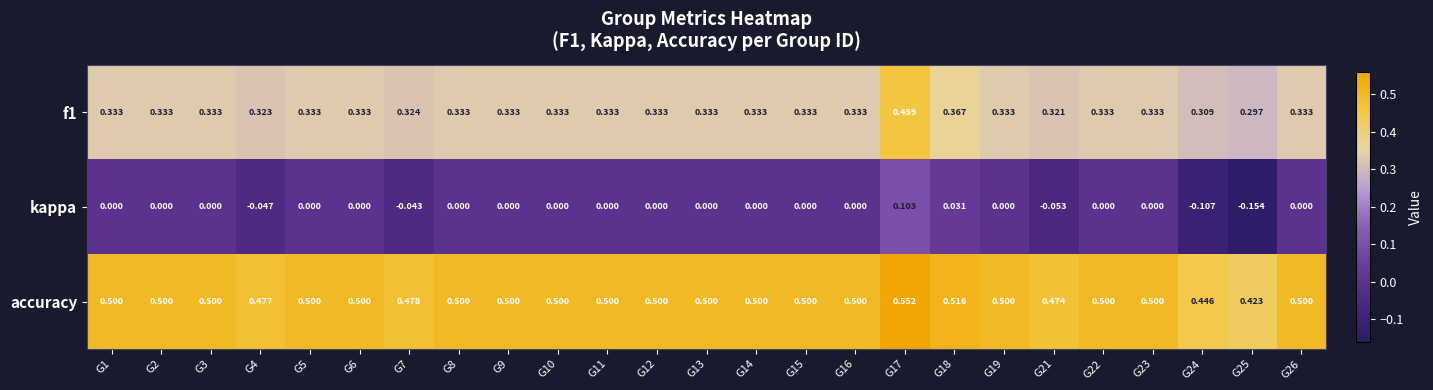

At which category is the sum across all series the highest?

G17